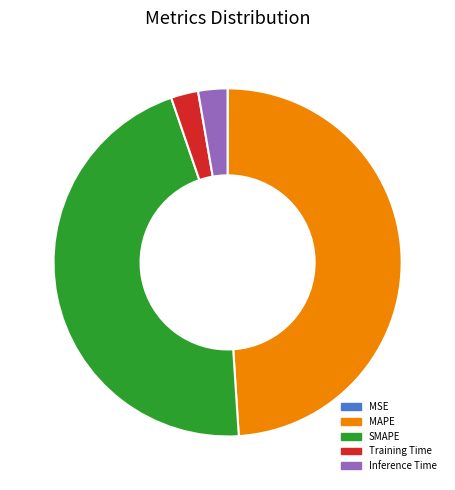

Is there any slice that represents more than half of the pie?

No